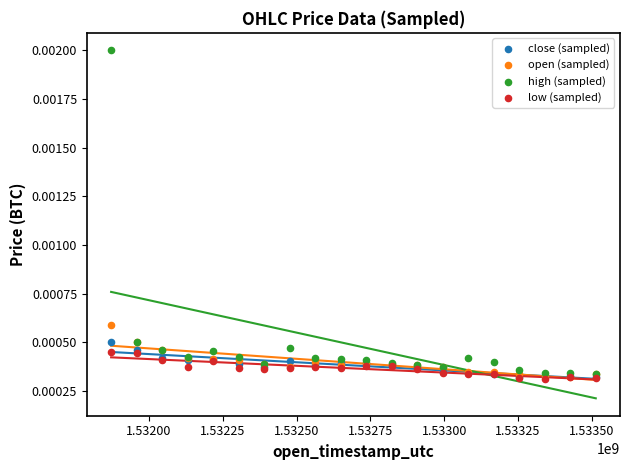

Which series has the widest spread of Y values?

high (sampled)